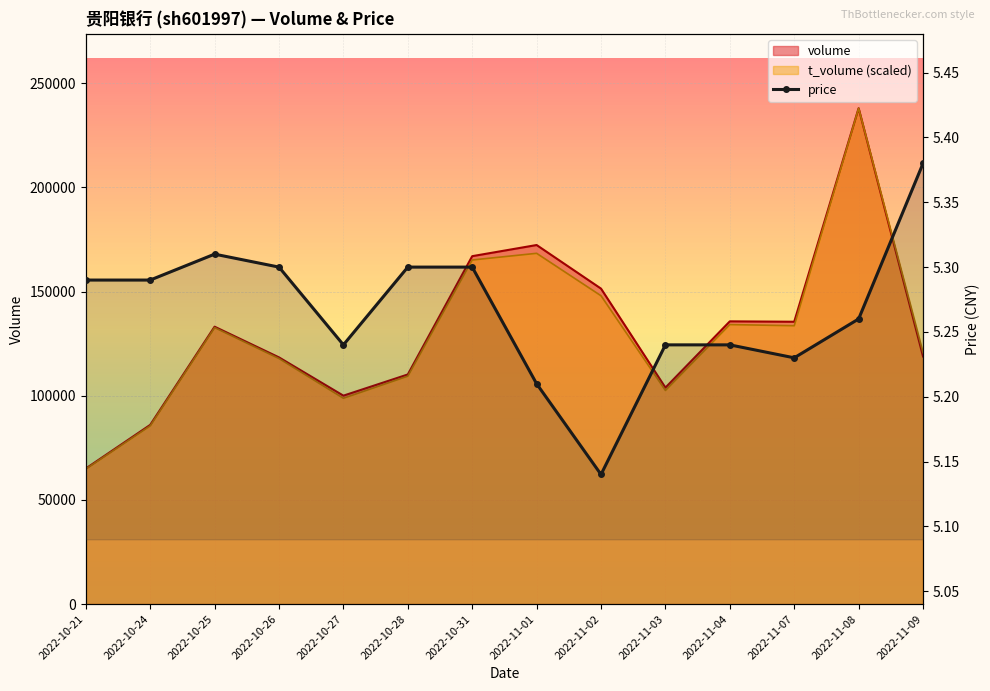

What is the difference between the maximum and minimum values?

0.2